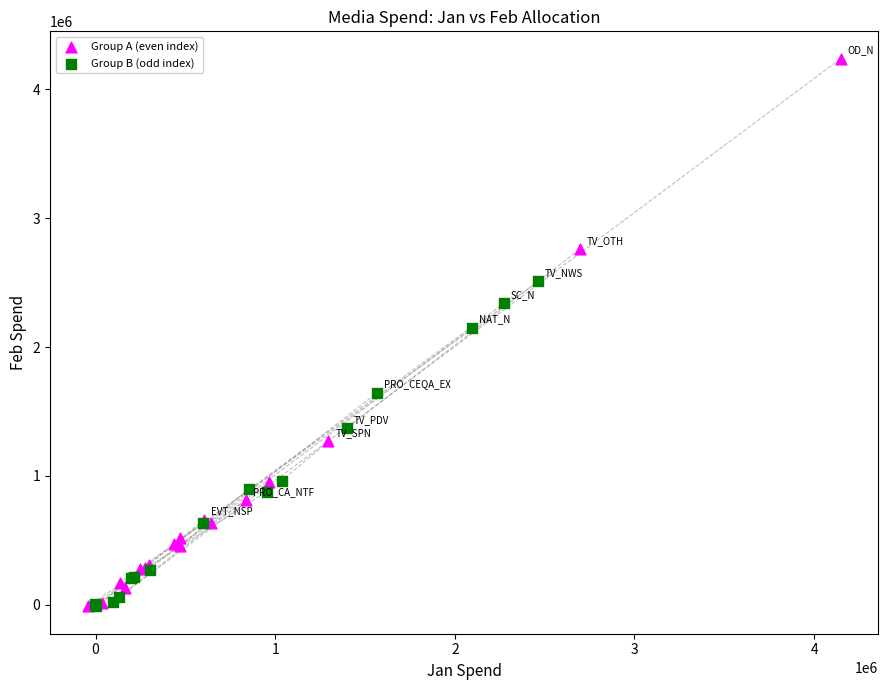

Which series contains the highest Y value?

Group A (even index)